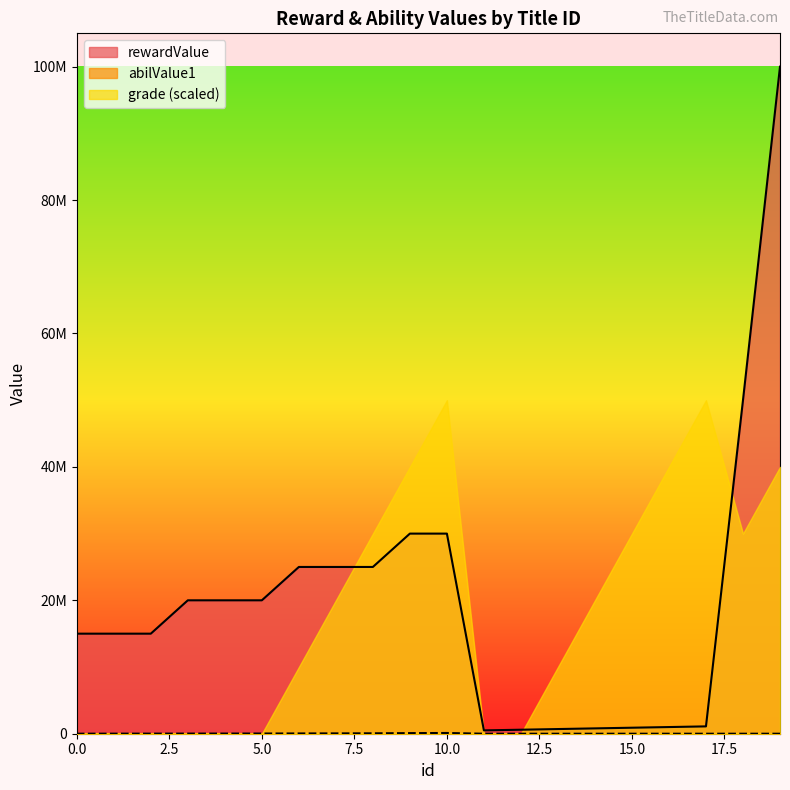

Between 1 and 6, which series saw the biggest shift?

rewardValue